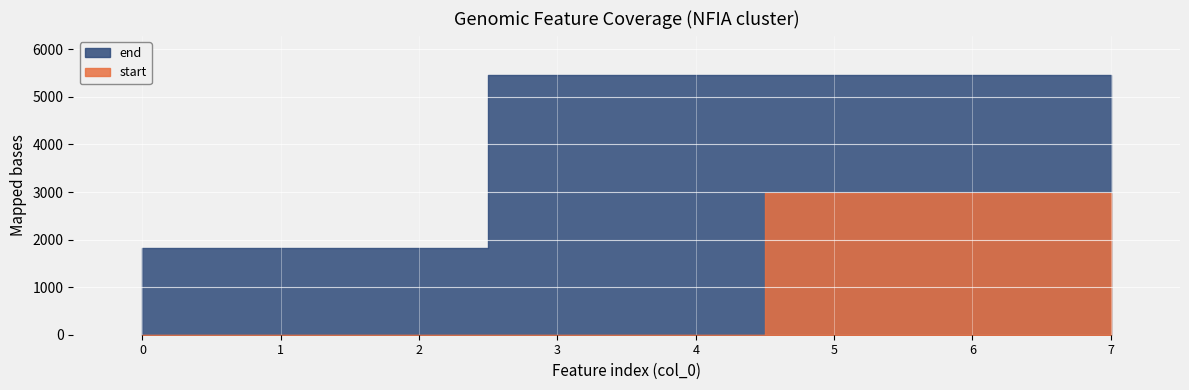

Rank the categories by end value from lowest to highest.

0, 1, 2, 3, 4, 5, 6, 7